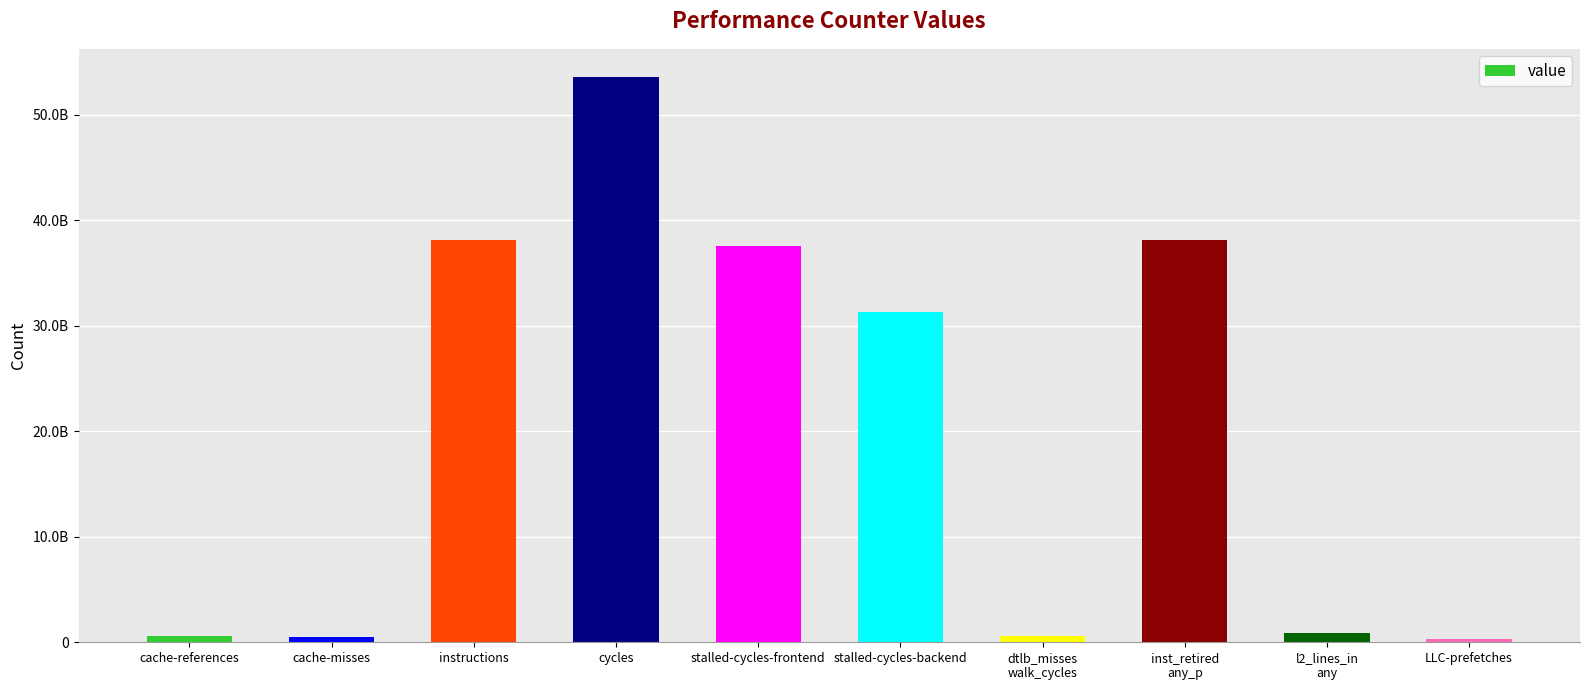

Reading left to right, transcribe all the data shown in this chart.

573713687	527696104	38132490331	53556421349	37571225170	31297411134	629375775	38114648365	894346310	293193101